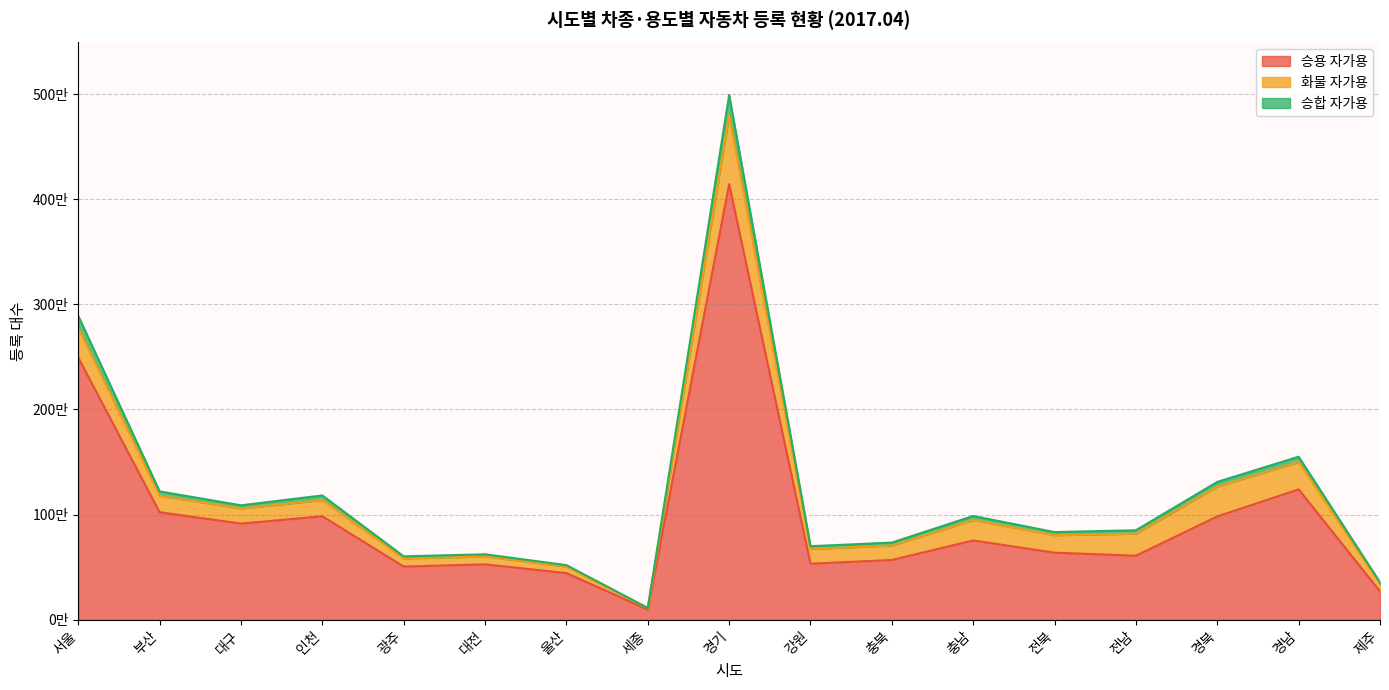

Which category has the lowest value in the 승용 자가용 series?

세종